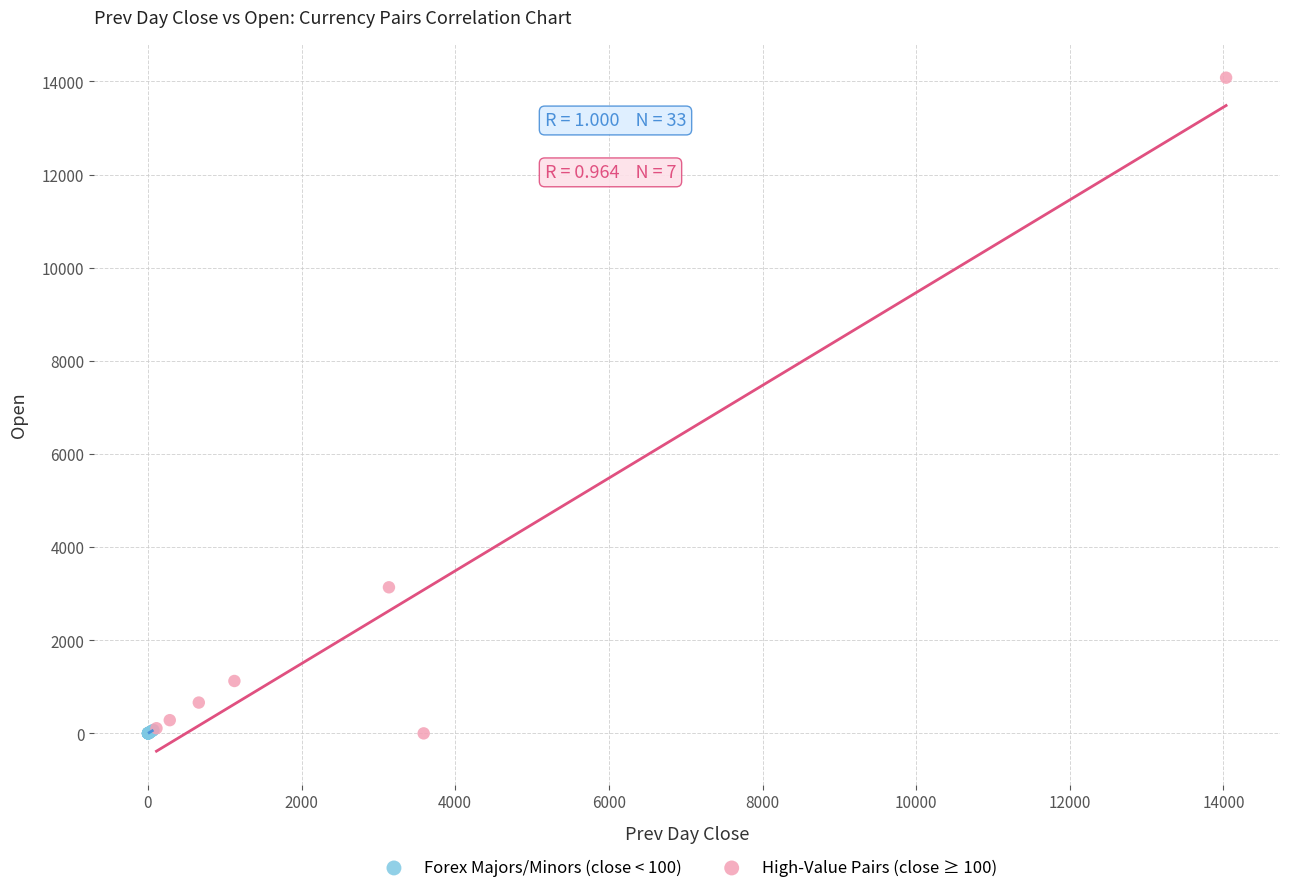

What are all the series names shown in the legend?

Forex Majors/Minors (close < 100), High-Value Pairs (close ≥ 100)